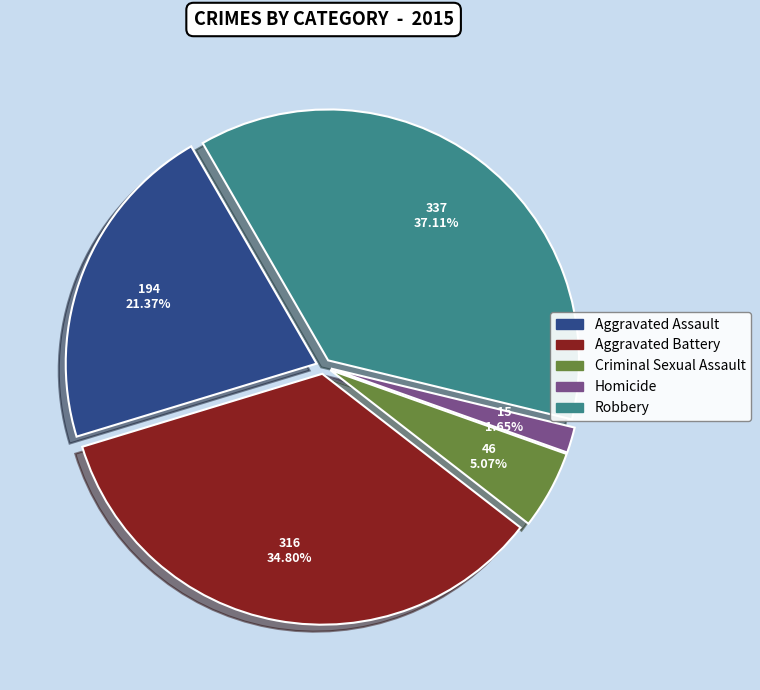

To the nearest percent, what is the combined percentage of Aggravated Battery and Criminal Sexual Assault?

40%